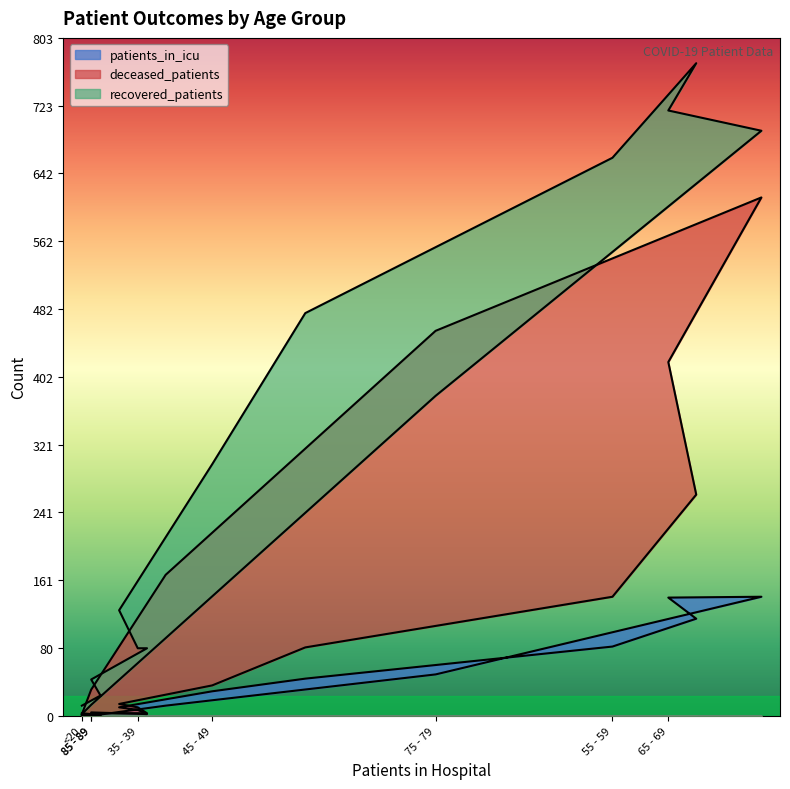

True or false: patients_in_icu and recovered_patients cross at least once.

False